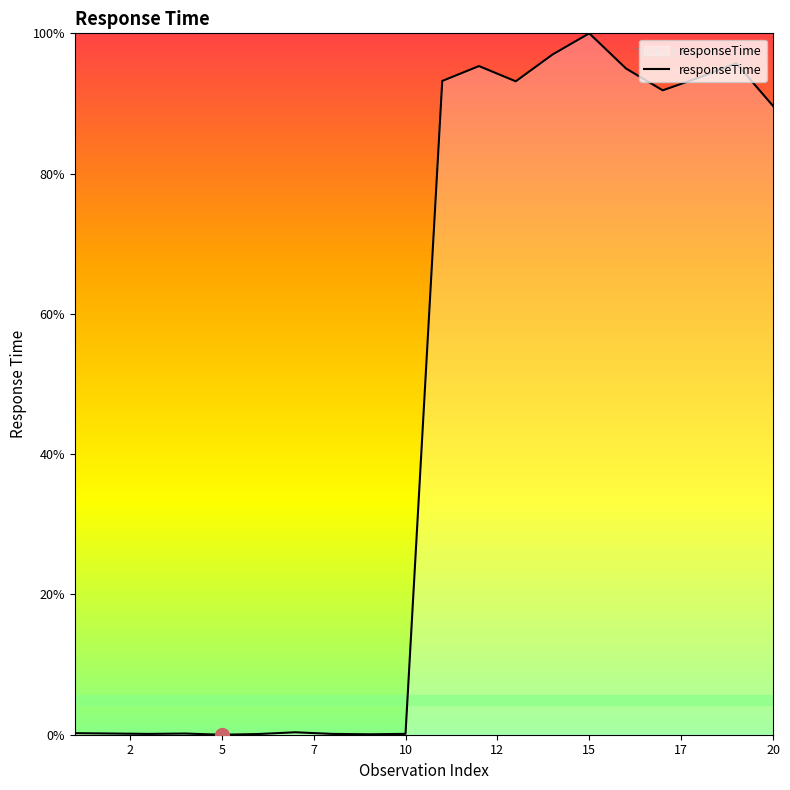

What is the maximum value shown in the chart?

100.0